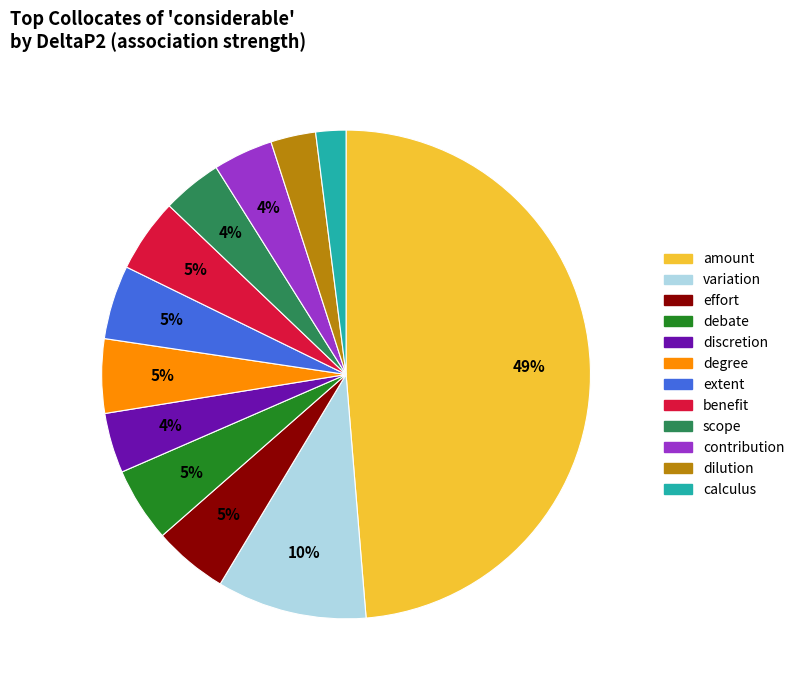

To the nearest percent, what portion does effort represent?

5%